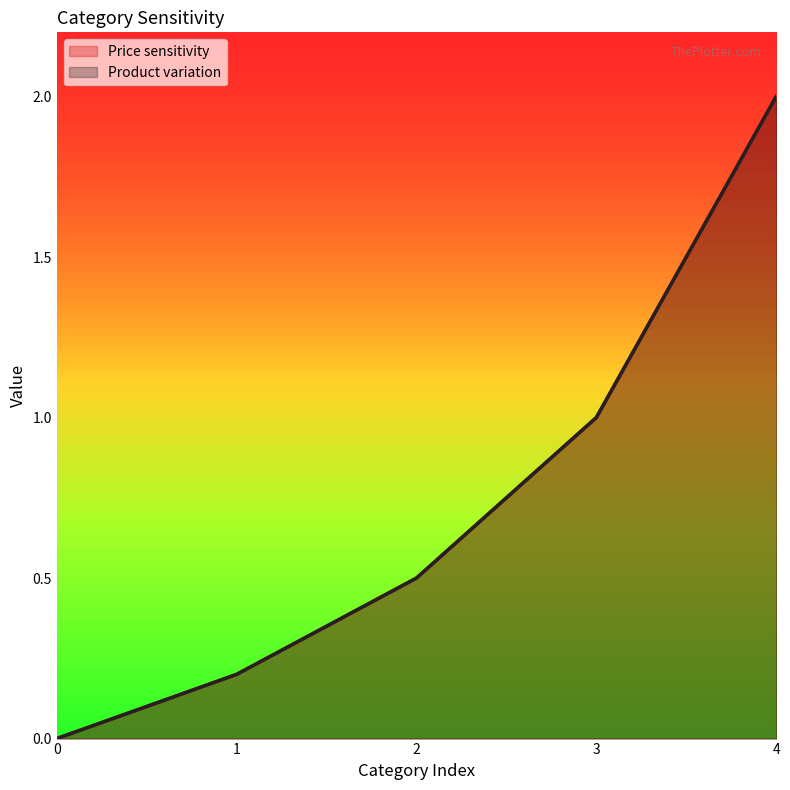

List the labels in order of Price sensitivity value, largest first.

4, 3, 2, 1, 0